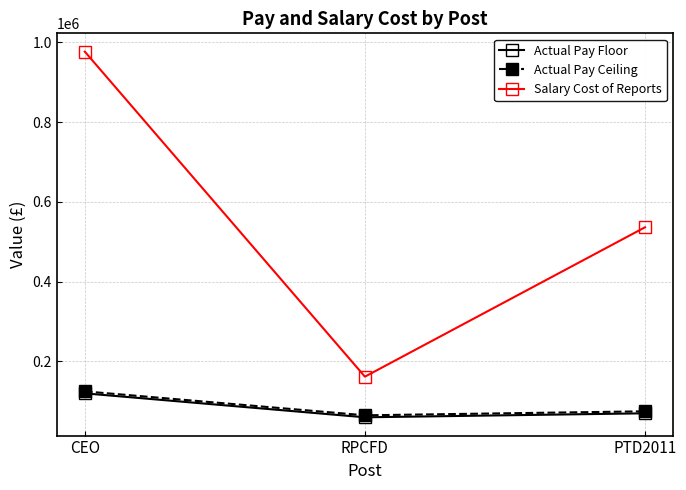

What is the label of the 3rd point from the left?

PTD2011